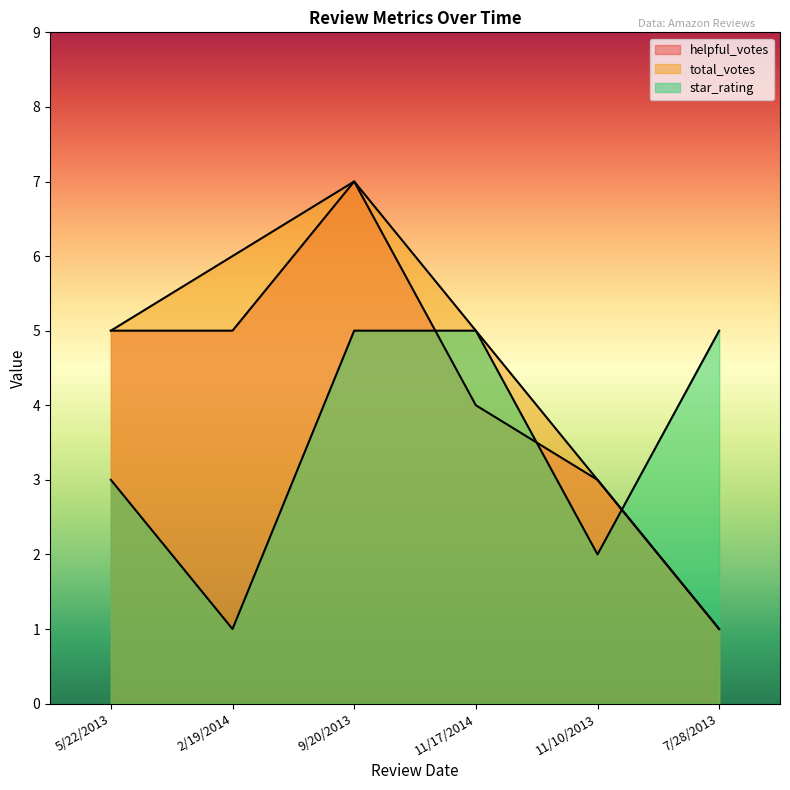

At which category is the sum across all series the highest?

9/20/2013